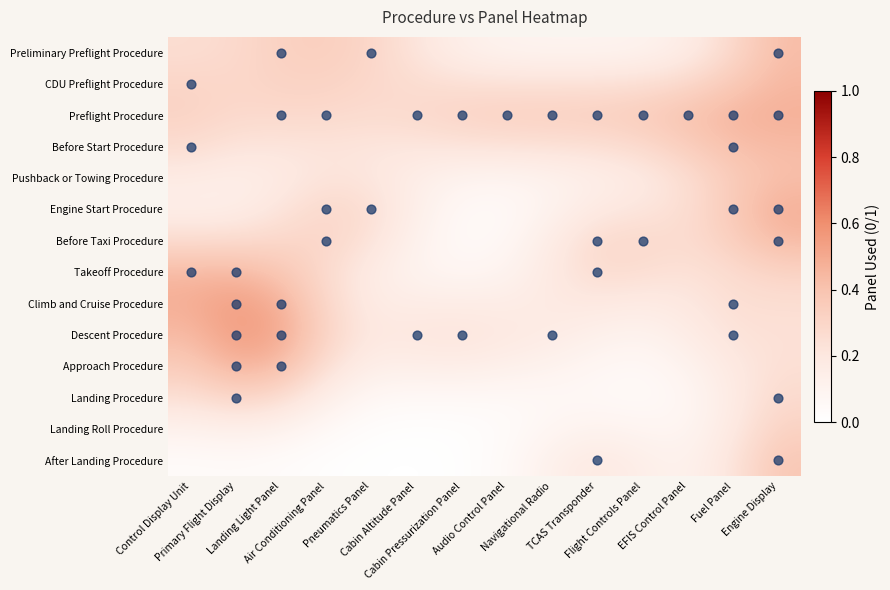

Reading left to right, extract all data points from this chart.

Preliminary Preflight Procedure: Control Display Unit=0.3	Primary Flight Display=0.3	Landing Light Panel=0.3	Air Conditioning Panel=0.3	Pneumatics Panel=0.3	Cabin Altitude Panel=0.2	Cabin Pressurization Panel=0.1	Audio Control Panel=0.1	Navigational Radio=0.1	TCAS Transponder=0.1	Flight Controls Panel=0.1	EFIS Control Panel=0.2	Fuel Panel=0.3	Engine Display=0.4
CDU Preflight Procedure: Control Display Unit=0.3	Primary Flight Display=0.3	Landing Light Panel=0.3	Air Conditioning Panel=0.3	Pneumatics Panel=0.3	Cabin Altitude Panel=0.3	Cabin Pressurization Panel=0.2	Audio Control Panel=0.2	Navigational Radio=0.2	TCAS Transponder=0.2	Flight Controls Panel=0.2	EFIS Control Panel=0.3	Fuel Panel=0.4	Engine Display=0.4
Preflight Procedure: Control Display Unit=0.3	Primary Flight Display=0.3	Landing Light Panel=0.3	Air Conditioning Panel=0.3	Pneumatics Panel=0.3	Cabin Altitude Panel=0.3	Cabin Pressurization Panel=0.3	Audio Control Panel=0.3	Navigational Radio=0.3	TCAS Transponder=0.3	Flight Controls Panel=0.4	EFIS Control Panel=0.4	Fuel Panel=0.5	Engine Display=0.5
Before Start Procedure: Control Display Unit=0.3	Primary Flight Display=0.2	Landing Light Panel=0.2	Air Conditioning Panel=0.2	Pneumatics Panel=0.2	Cabin Altitude Panel=0.2	Cabin Pressurization Panel=0.2	Audio Control Panel=0.2	Navigational Radio=0.2	TCAS Transponder=0.2	Flight Controls Panel=0.3	EFIS Control Panel=0.3	Fuel Panel=0.4	Engine Display=0.4
Pushback or Towing Procedure: Control Display Unit=0.2	Primary Flight Display=0.1	Landing Light Panel=0.2	Air Conditioning Panel=0.2	Pneumatics Panel=0.2	Cabin Altitude Panel=0.1	Cabin Pressurization Panel=0.1	Audio Control Panel=0.1	Navigational Radio=0.1	TCAS Transponder=0.1	Flight Controls Panel=0.2	EFIS Control Panel=0.3	Fuel Panel=0.4	Engine Display=0.4
Engine Start Procedure: Control Display Unit=0.1	Primary Flight Display=0.1	Landing Light Panel=0.2	Air Conditioning Panel=0.3	Pneumatics Panel=0.3	Cabin Altitude Panel=0.1	Cabin Pressurization Panel=0.1	Audio Control Panel=0.1	Navigational Radio=0.1	TCAS Transponder=0.2	Flight Controls Panel=0.2	EFIS Control Panel=0.3	Fuel Panel=0.4	Engine Display=0.5
Before Taxi Procedure: Control Display Unit=0.3	Primary Flight Display=0.3	Landing Light Panel=0.3	Air Conditioning Panel=0.3	Pneumatics Panel=0.2	Cabin Altitude Panel=0.1	Cabin Pressurization Panel=0.0	Audio Control Panel=0.1	Navigational Radio=0.2	TCAS Transponder=0.3	Flight Controls Panel=0.3	EFIS Control Panel=0.3	Fuel Panel=0.3	Engine Display=0.4
Takeoff Procedure: Control Display Unit=0.4	Primary Flight Display=0.4	Landing Light Panel=0.4	Air Conditioning Panel=0.3	Pneumatics Panel=0.2	Cabin Altitude Panel=0.1	Cabin Pressurization Panel=0.1	Audio Control Panel=0.1	Navigational Radio=0.2	TCAS Transponder=0.3	Flight Controls Panel=0.3	EFIS Control Panel=0.2	Fuel Panel=0.3	Engine Display=0.3
Climb and Cruise Procedure: Control Display Unit=0.5	Primary Flight Display=0.5	Landing Light Panel=0.5	Air Conditioning Panel=0.3	Pneumatics Panel=0.2	Cabin Altitude Panel=0.2	Cabin Pressurization Panel=0.2	Audio Control Panel=0.2	Navigational Radio=0.2	TCAS Transponder=0.2	Flight Controls Panel=0.2	EFIS Control Panel=0.2	Fuel Panel=0.2	Engine Display=0.3
Descent Procedure: Control Display Unit=0.4	Primary Flight Display=0.6	Landing Light Panel=0.5	Air Conditioning Panel=0.3	Pneumatics Panel=0.2	Cabin Altitude Panel=0.2	Cabin Pressurization Panel=0.2	Audio Control Panel=0.2	Navigational Radio=0.2	TCAS Transponder=0.1	Flight Controls Panel=0.1	EFIS Control Panel=0.2	Fuel Panel=0.2	Engine Display=0.2
Approach Procedure: Control Display Unit=0.4	Primary Flight Display=0.5	Landing Light Panel=0.4	Air Conditioning Panel=0.3	Pneumatics Panel=0.1	Cabin Altitude Panel=0.1	Cabin Pressurization Panel=0.2	Audio Control Panel=0.1	Navigational Radio=0.1	TCAS Transponder=0.1	Flight Controls Panel=0.1	EFIS Control Panel=0.1	Fuel Panel=0.2	Engine Display=0.2
Landing Procedure: Control Display Unit=0.2	Primary Flight Display=0.3	Landing Light Panel=0.3	Air Conditioning Panel=0.1	Pneumatics Panel=0.1	Cabin Altitude Panel=0.1	Cabin Pressurization Panel=0.1	Audio Control Panel=0.1	Navigational Radio=0.1	TCAS Transponder=0.1	Flight Controls Panel=0.0	EFIS Control Panel=0.1	Fuel Panel=0.2	Engine Display=0.3
Landing Roll Procedure: Control Display Unit=0.1	Primary Flight Display=0.1	Landing Light Panel=0.1	Air Conditioning Panel=0.1	Pneumatics Panel=0.0	Cabin Altitude Panel=0.0	Cabin Pressurization Panel=0.0	Audio Control Panel=0.0	Navigational Radio=0.1	TCAS Transponder=0.1	Flight Controls Panel=0.1	EFIS Control Panel=0.1	Fuel Panel=0.2	Engine Display=0.3
After Landing Procedure: Control Display Unit=0.0	Primary Flight Display=0.0	Landing Light Panel=0.0	Air Conditioning Panel=0.0	Pneumatics Panel=0.0	Cabin Altitude Panel=0.0	Cabin Pressurization Panel=0.0	Audio Control Panel=0.0	Navigational Radio=0.1	TCAS Transponder=0.2	Flight Controls Panel=0.1	EFIS Control Panel=0.1	Fuel Panel=0.2	Engine Display=0.4